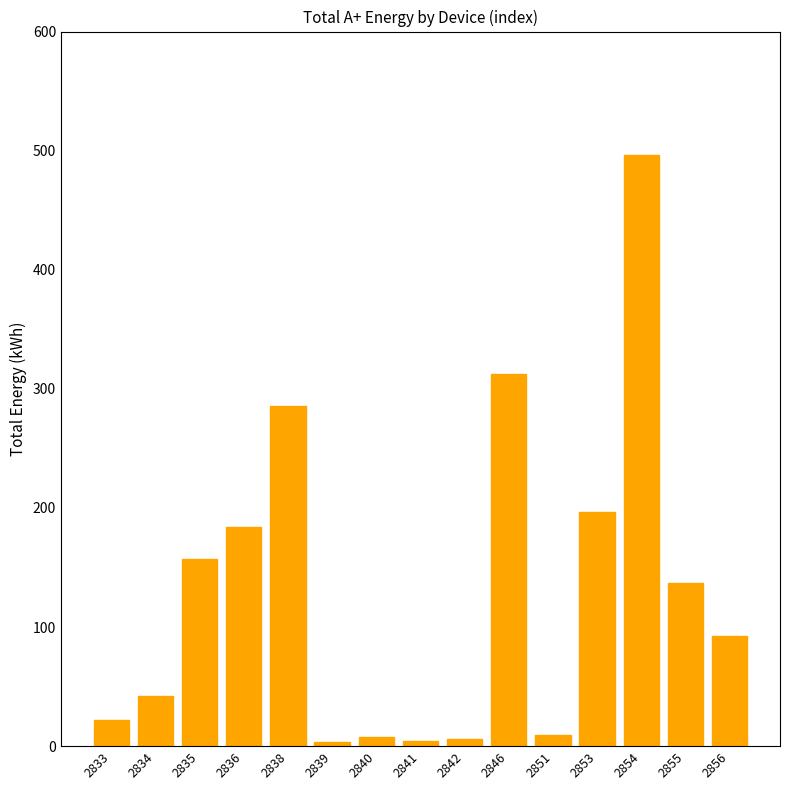

What is the value of the 11th bar from the left?

9.5